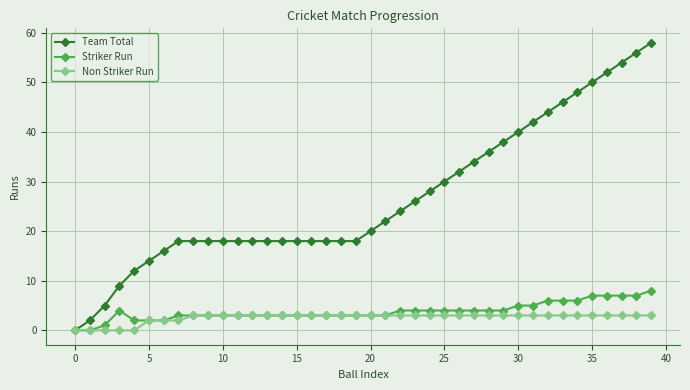

Which series has the widest spread of values?

Team Total